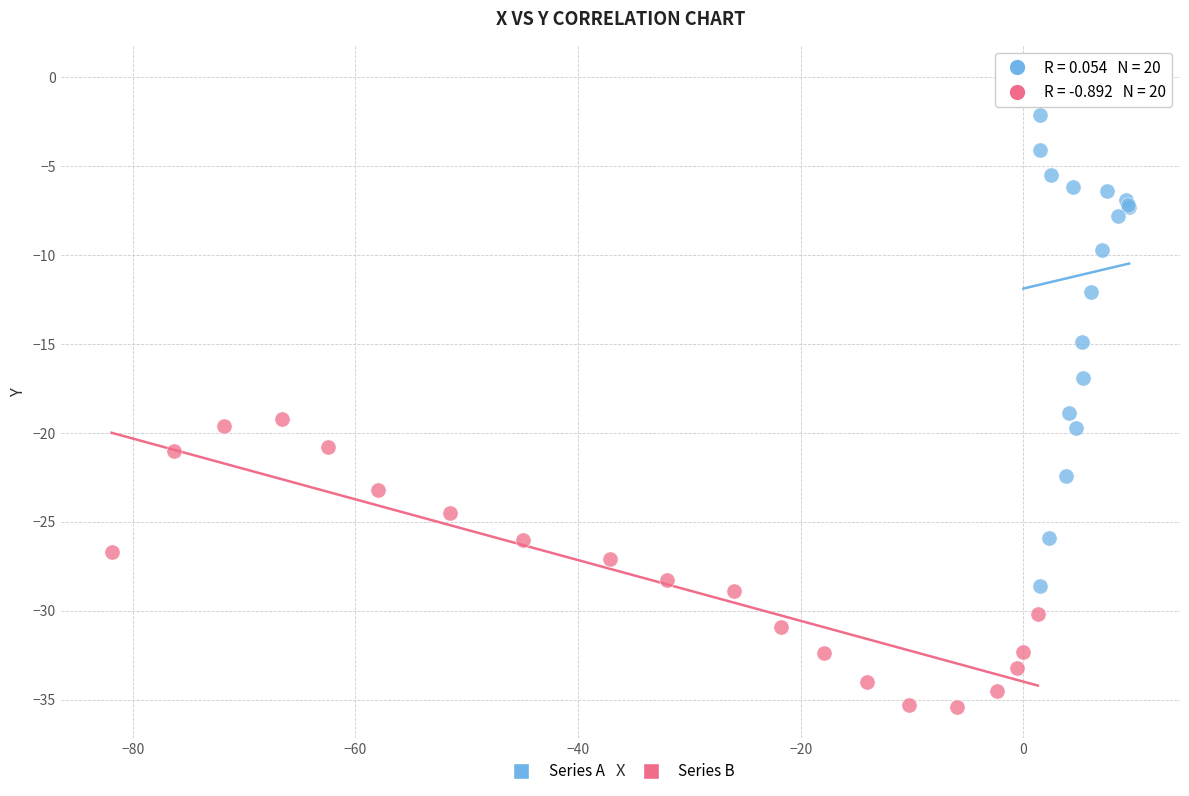

What are all the series names shown in the legend?

Series A, Series B